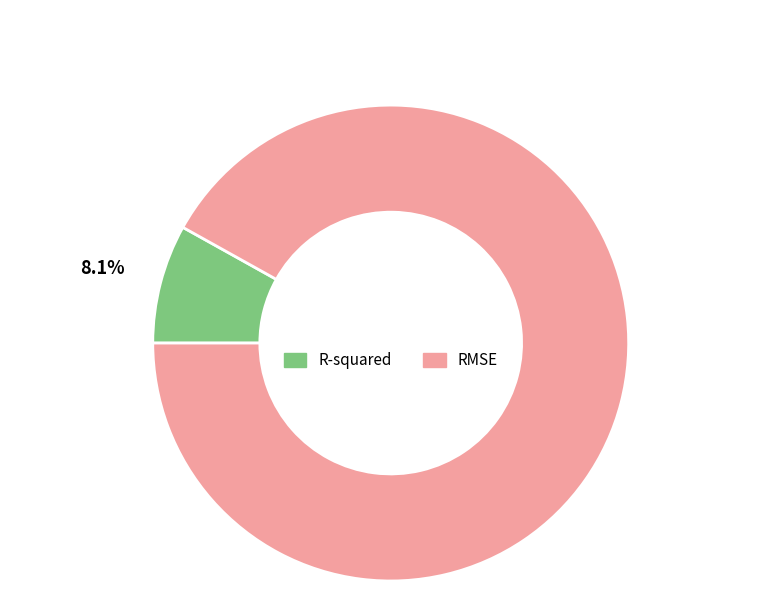

Rank the categories by value from lowest to highest.

R-squared, RMSE